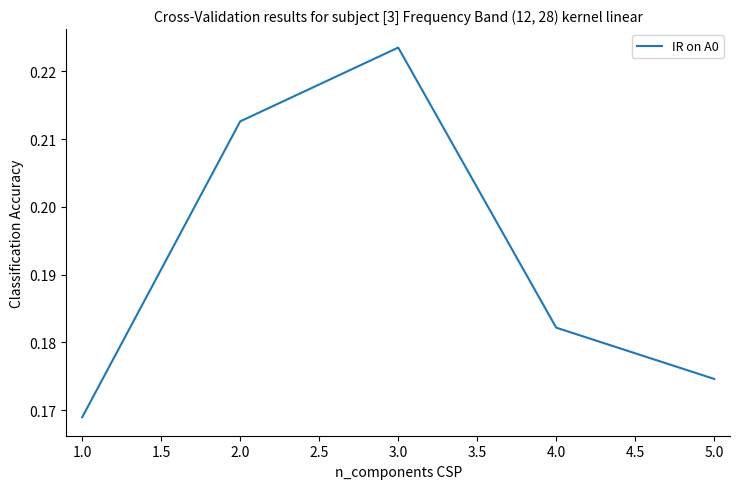

What position from the left is 3.0?

3